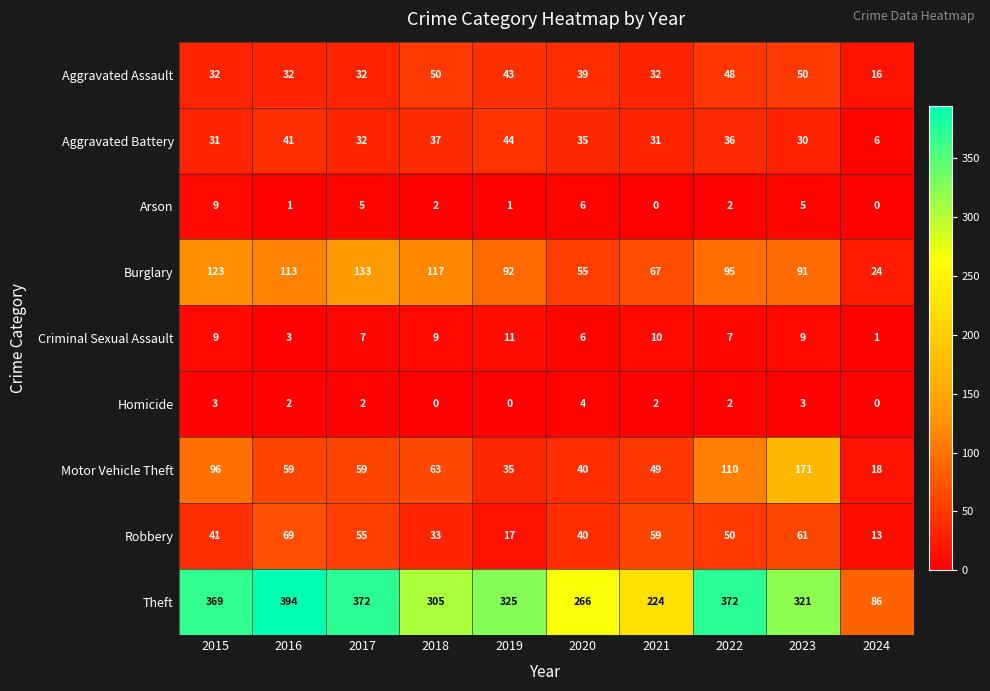

Count the Arson values in the range 1 to 5.

6